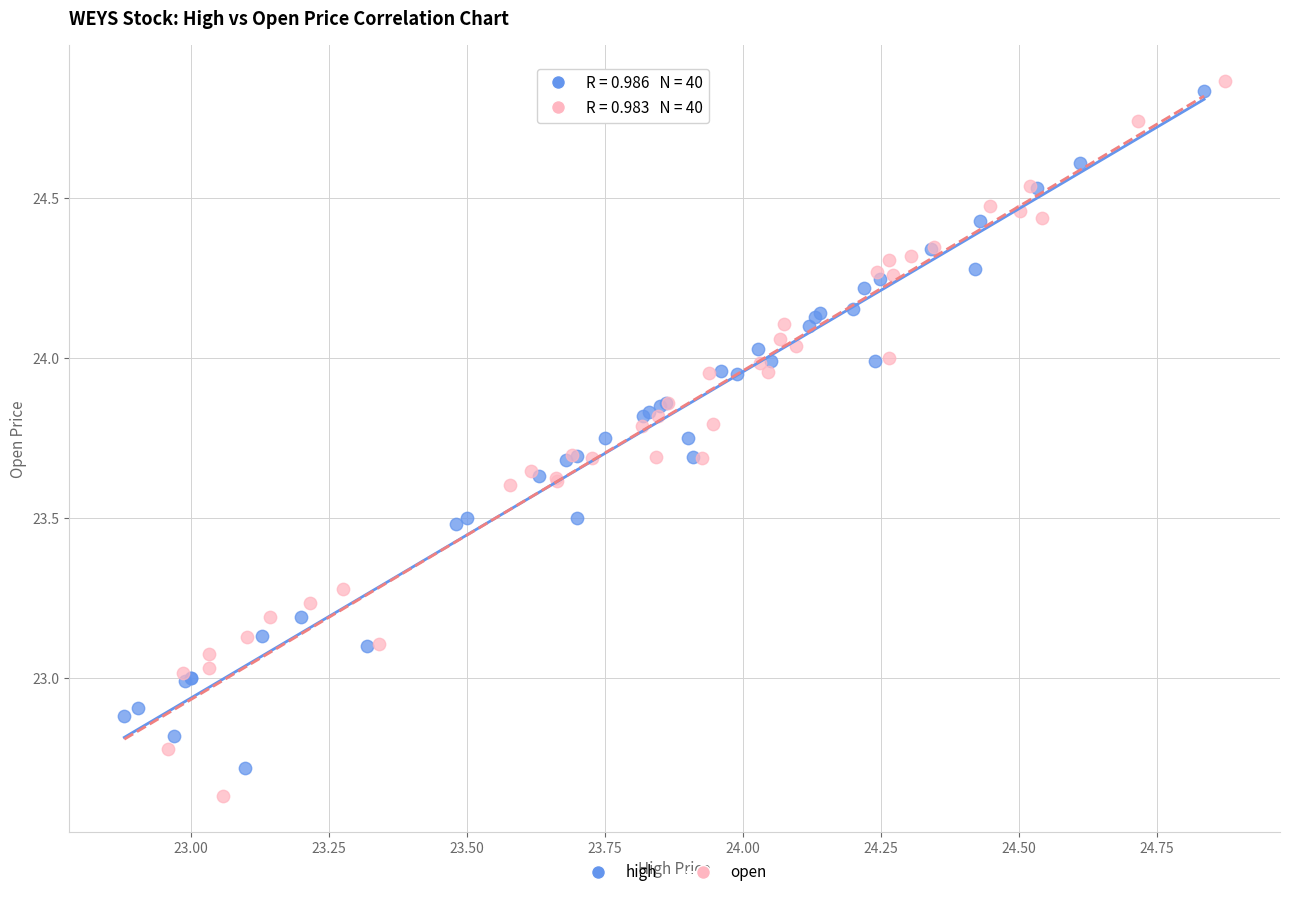

Which series reaches the minimum Y coordinate?

open